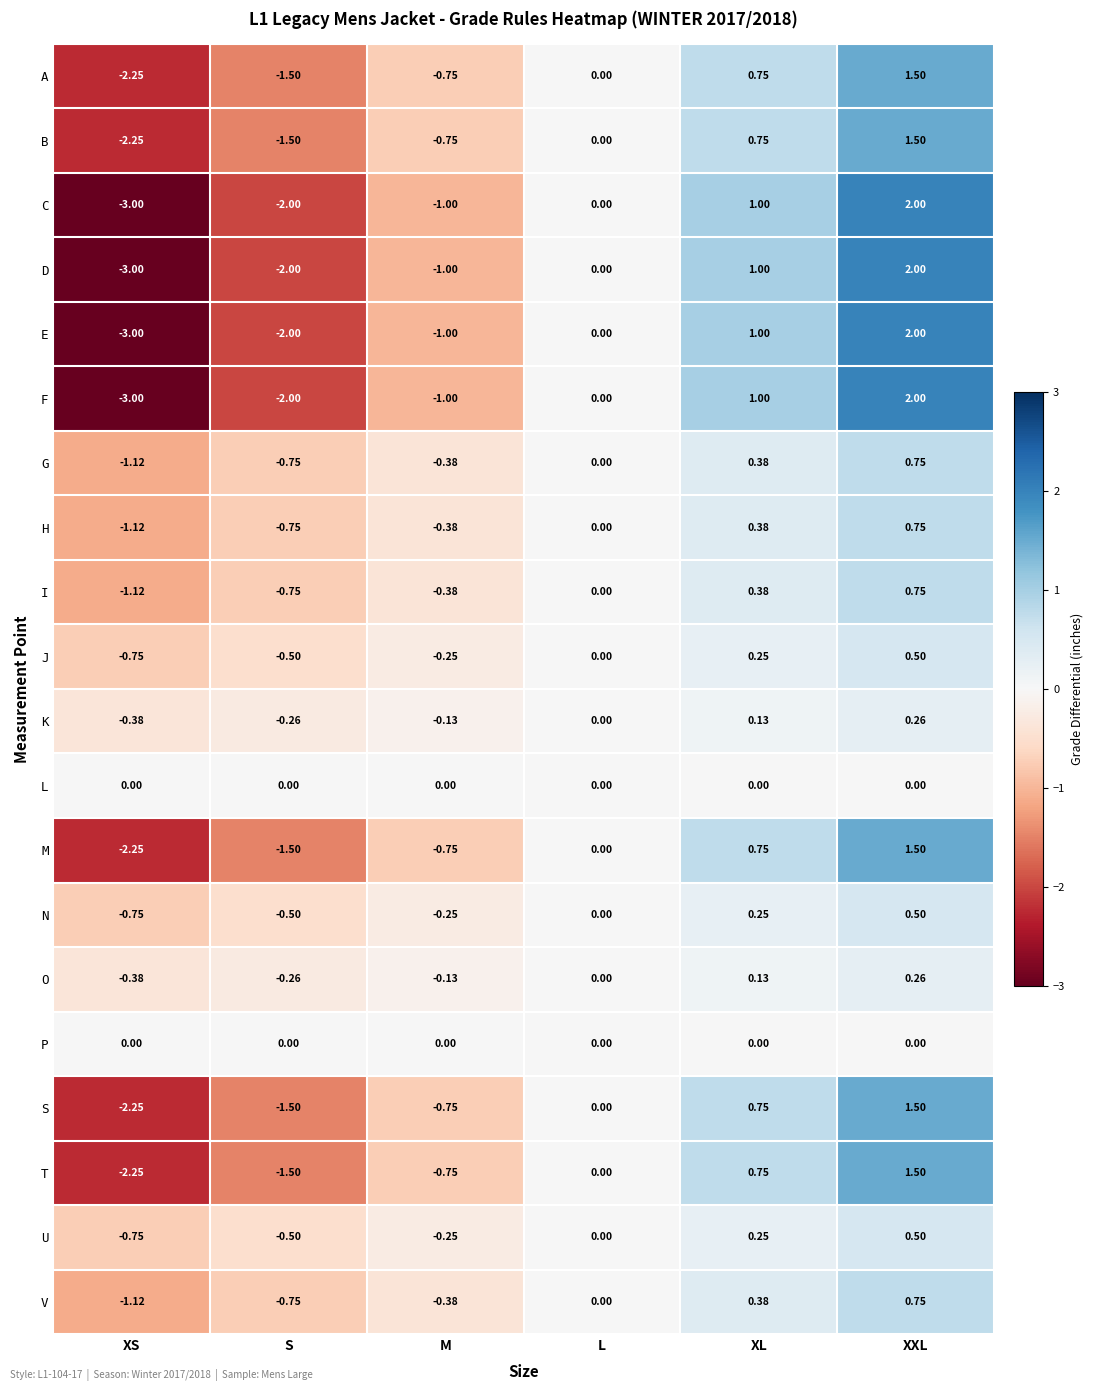

What is the total value across all series at XS?

-30.7